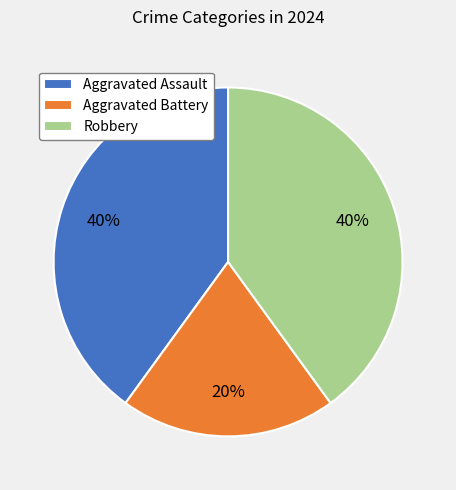

Is it true that Aggravated Assault is 40% of the pie?

True